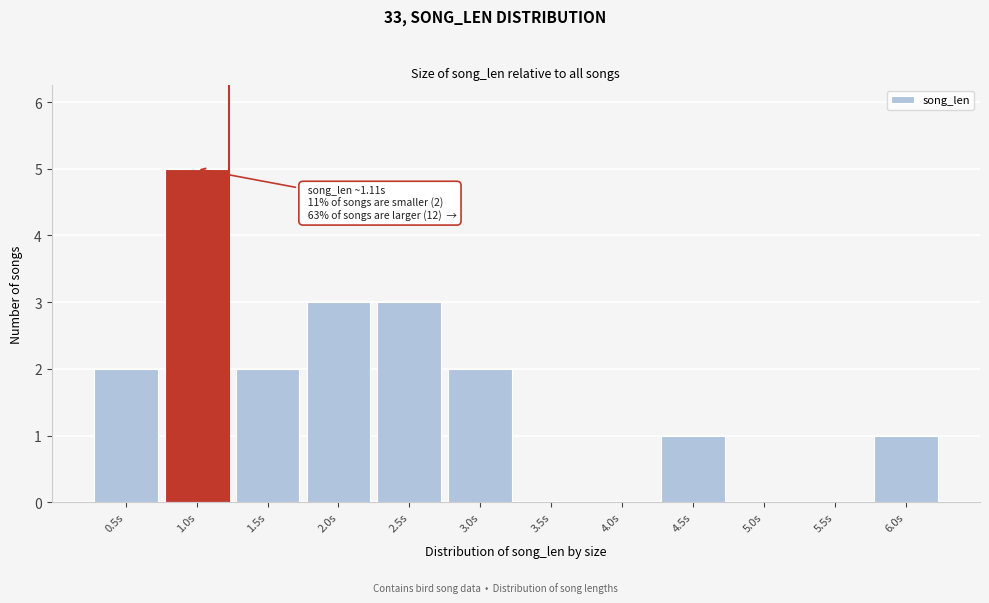

Reading right to left, what are all the values shown in this chart?

6.0s=1	5.5s=0	5.0s=0	4.5s=1	4.0s=0	3.5s=0	3.0s=2	2.5s=3	2.0s=3	1.5s=2	1.0s=5	0.5s=2